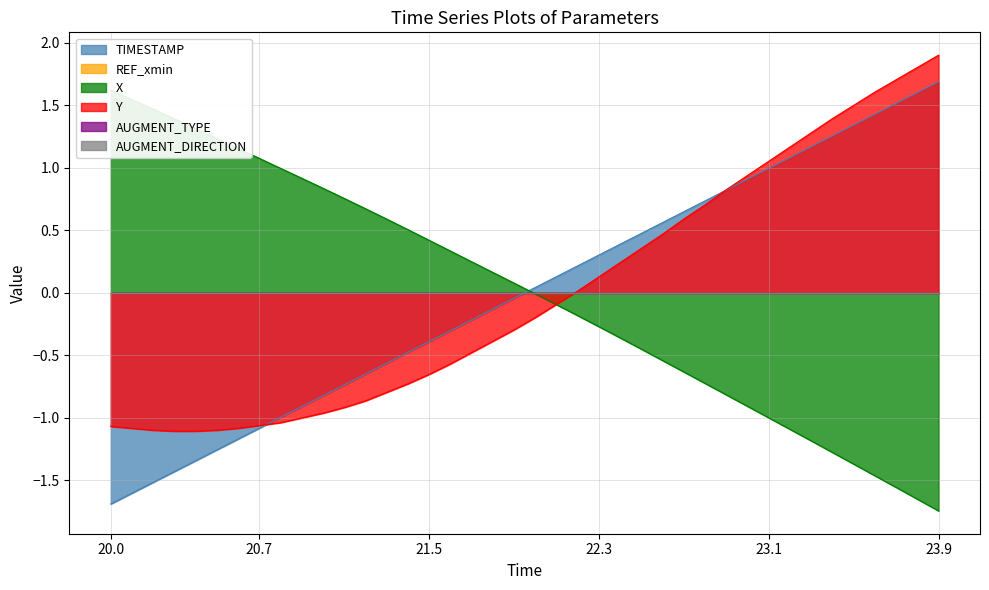

How many distinct data groups are displayed?

3